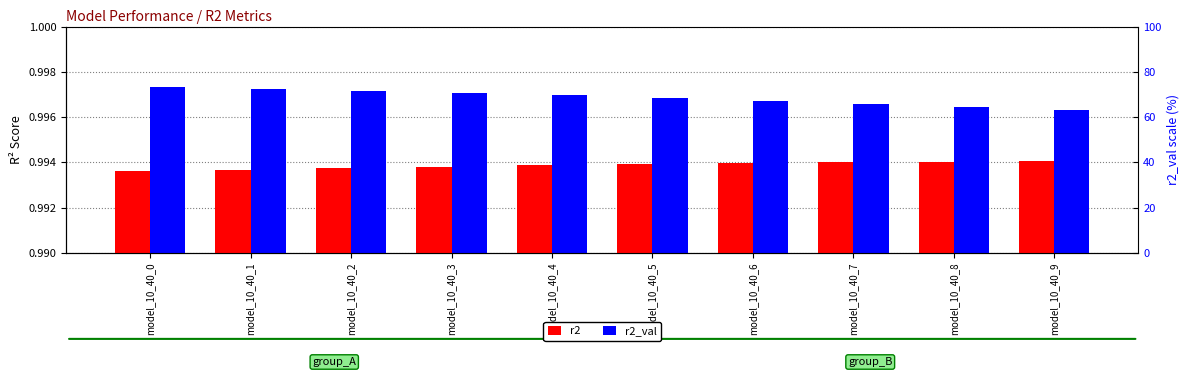

Is the value of r2 at model_10_40_7 greater than the value of r2_val at model_10_40_2?

No